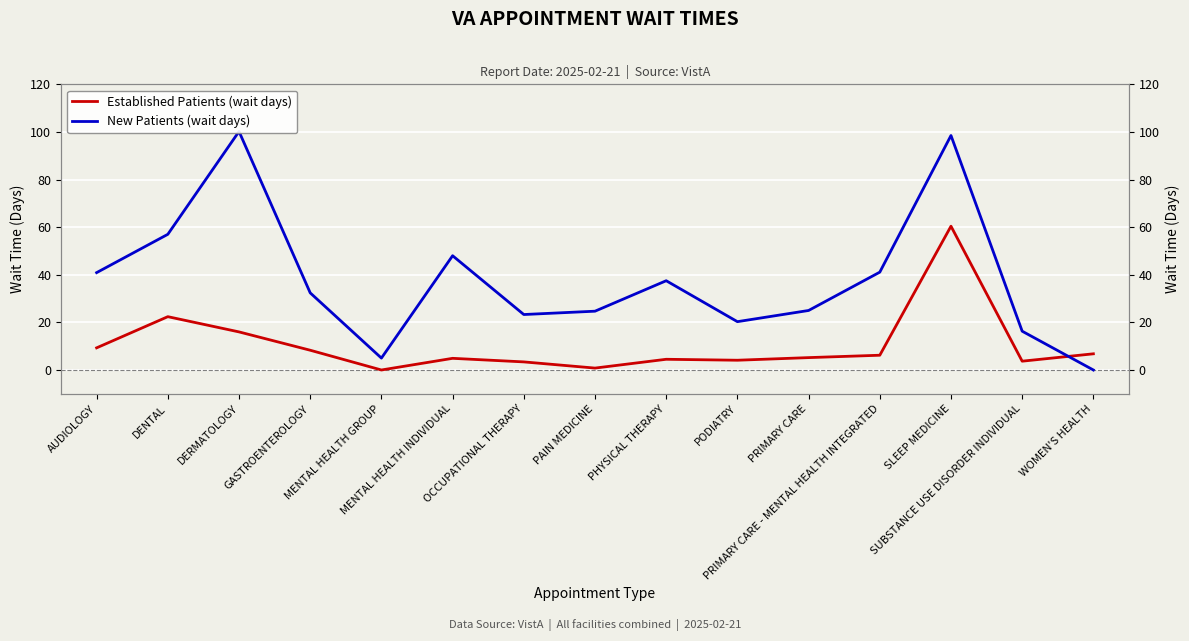

What are all the series names shown in the legend?

Established Patients (wait days), New Patients (wait days)